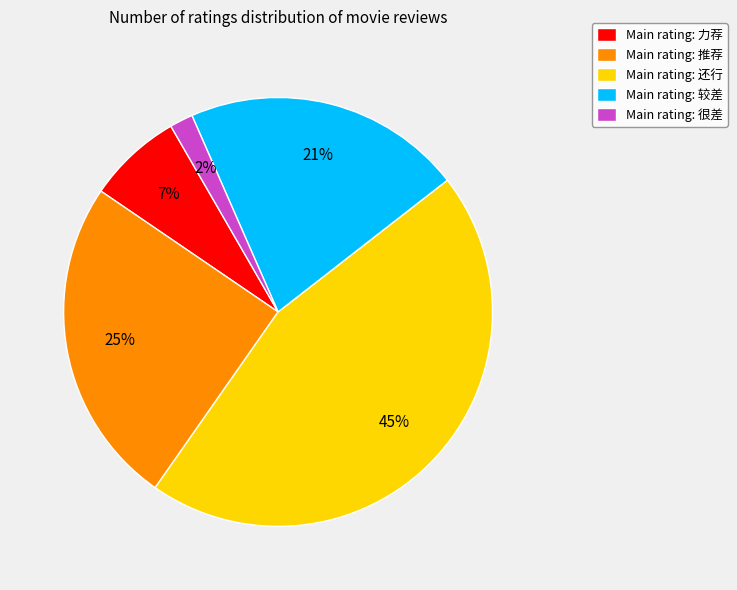

Is it true that Main rating: 力荐 is 16% of the pie?

False